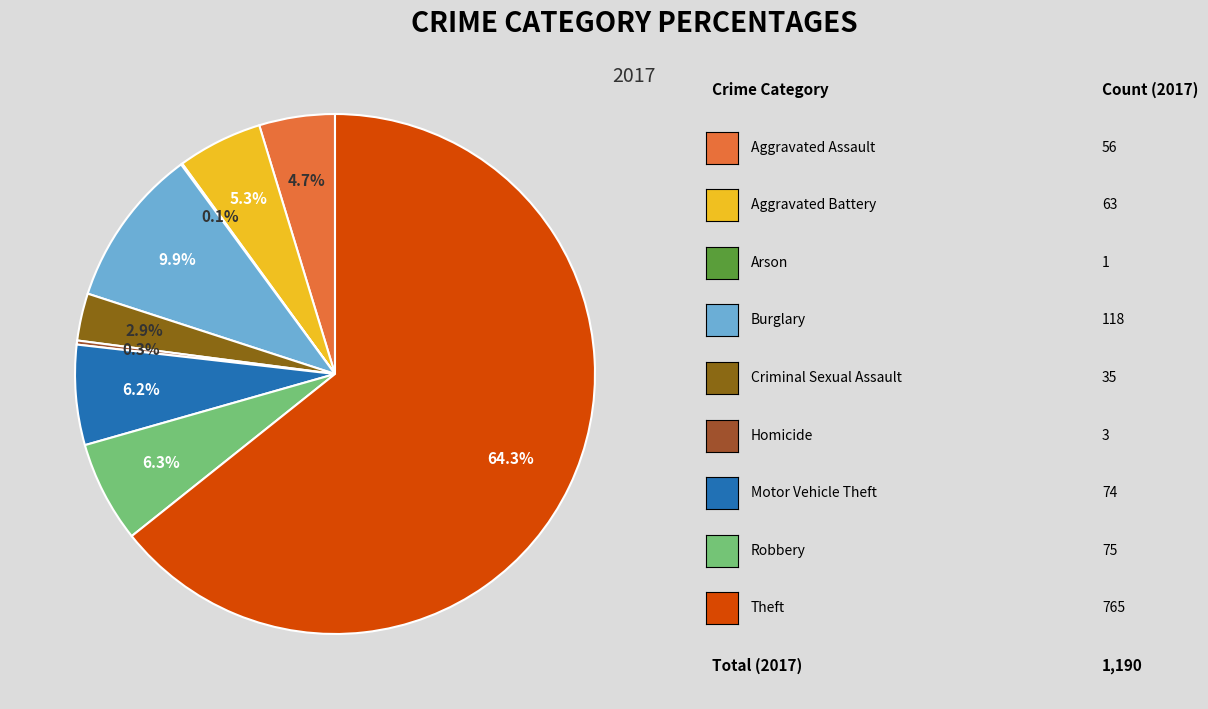

Count the number of slices in the pie.

9